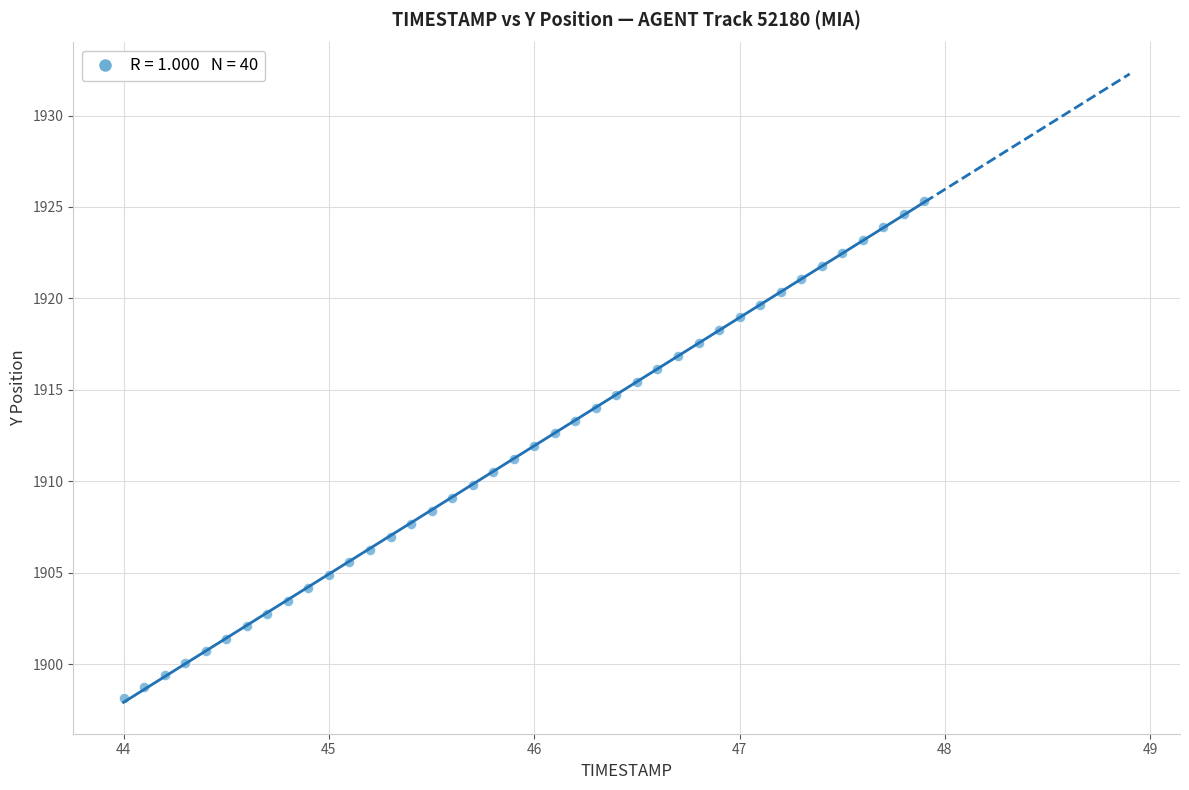

What is the range of X values (max minus min)?

3.9